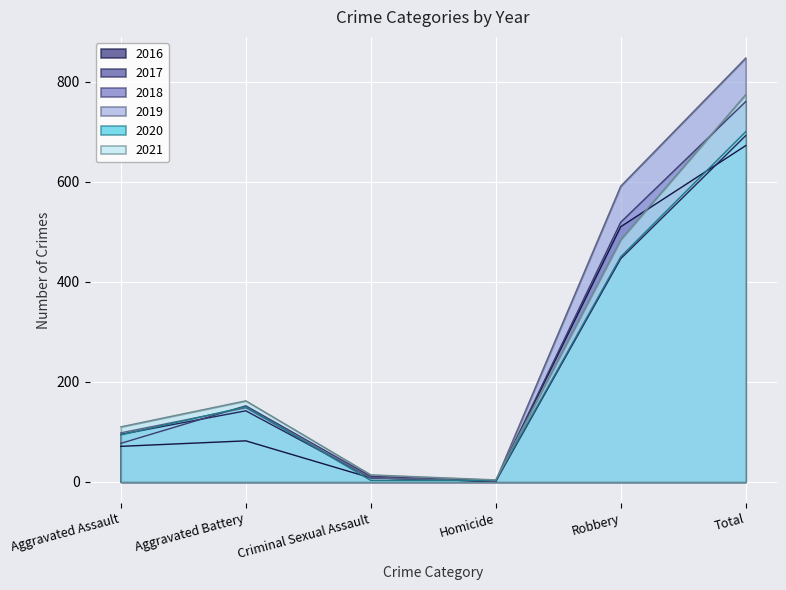

True or false: 2021 and 2016 cross at least once.

True